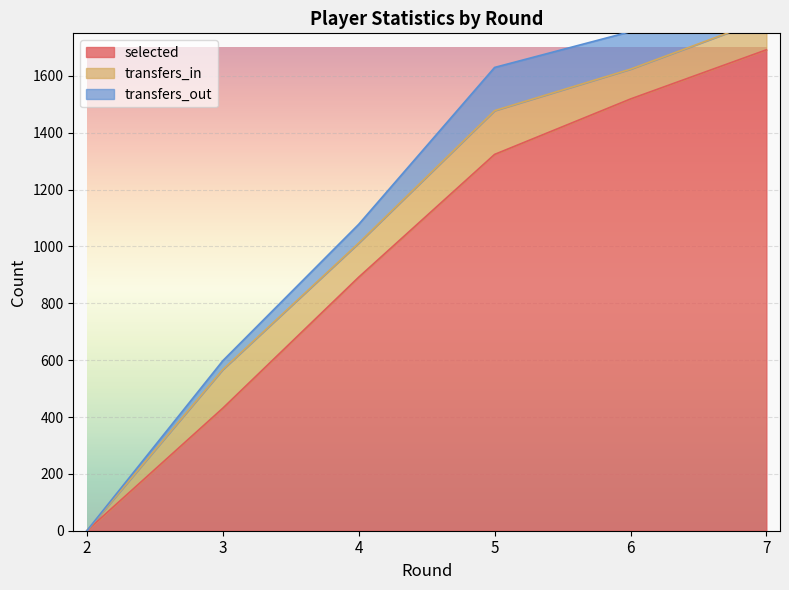

What is the value of the transfers_out point at the 4th from the left?

152